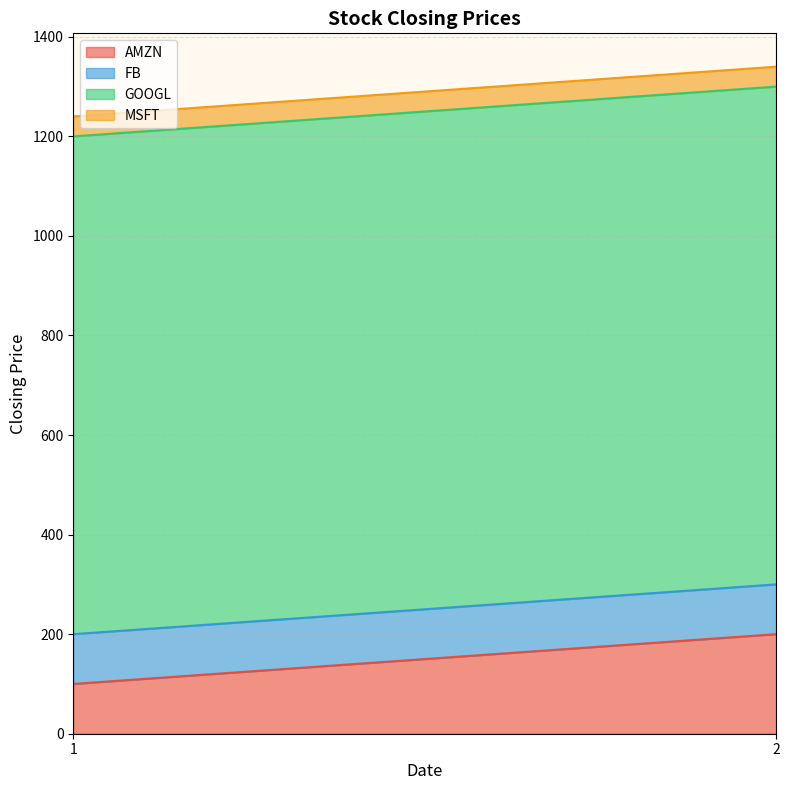

What is the minimum value shown in the chart?

40